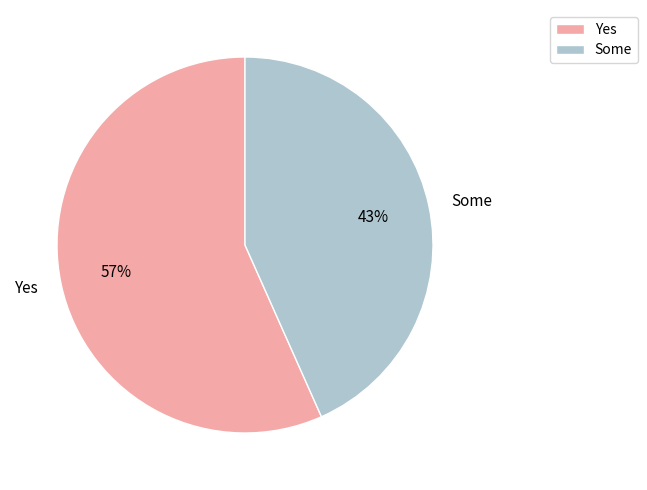

The Some slice represents 43% of the pie. True or false?

True